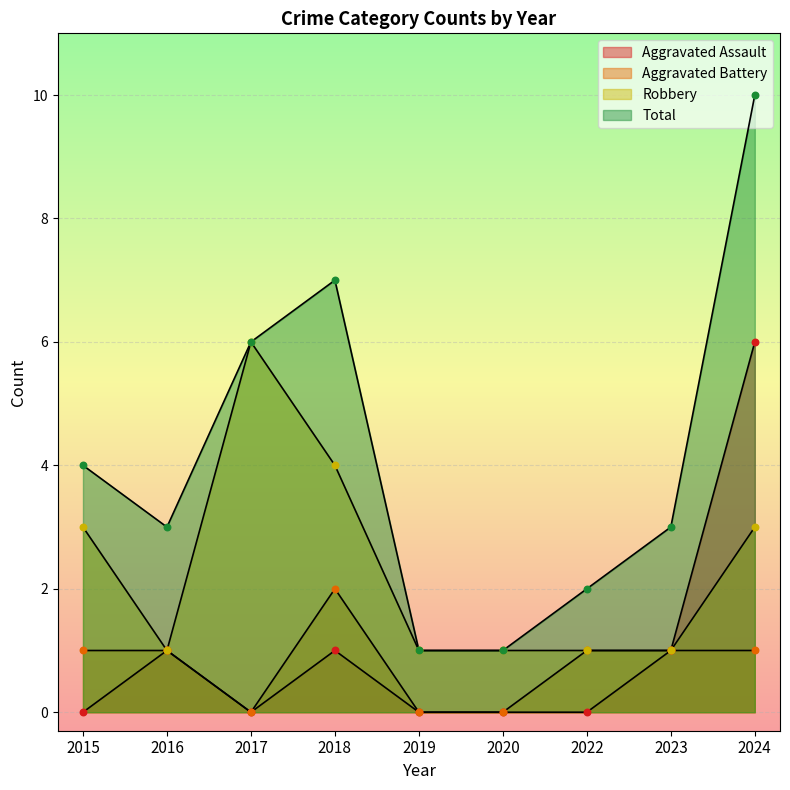

What is the total value across all series at 2020?

2